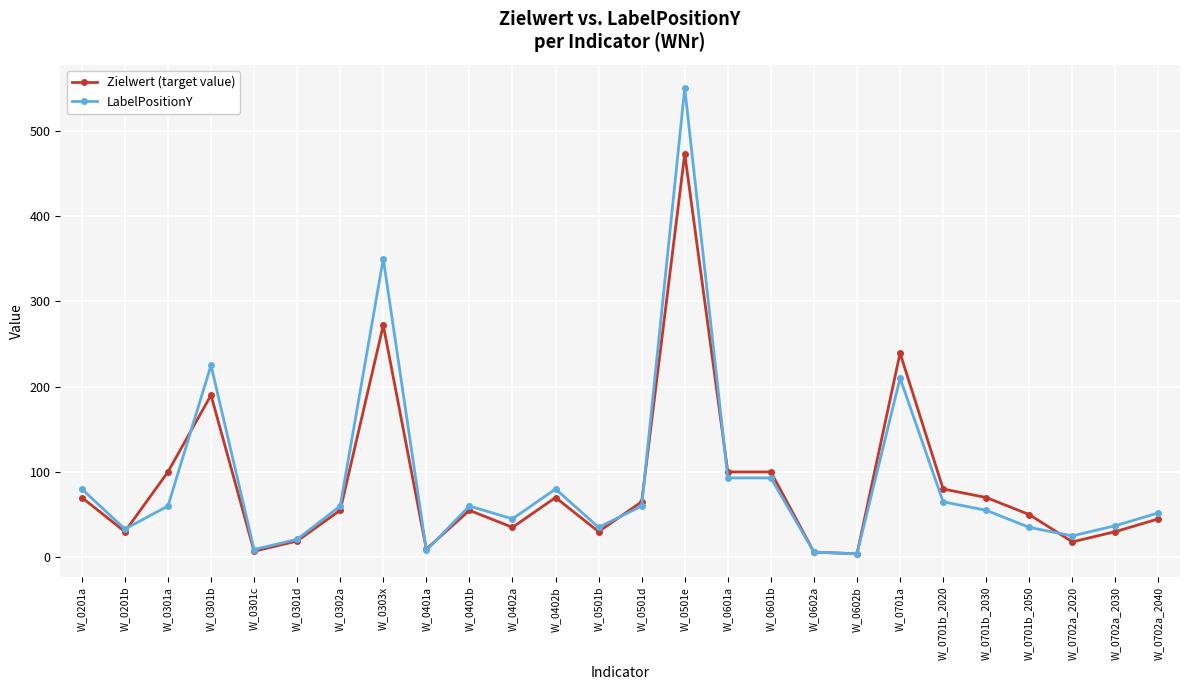

What is the sum of all LabelPositionY values?

2351.0